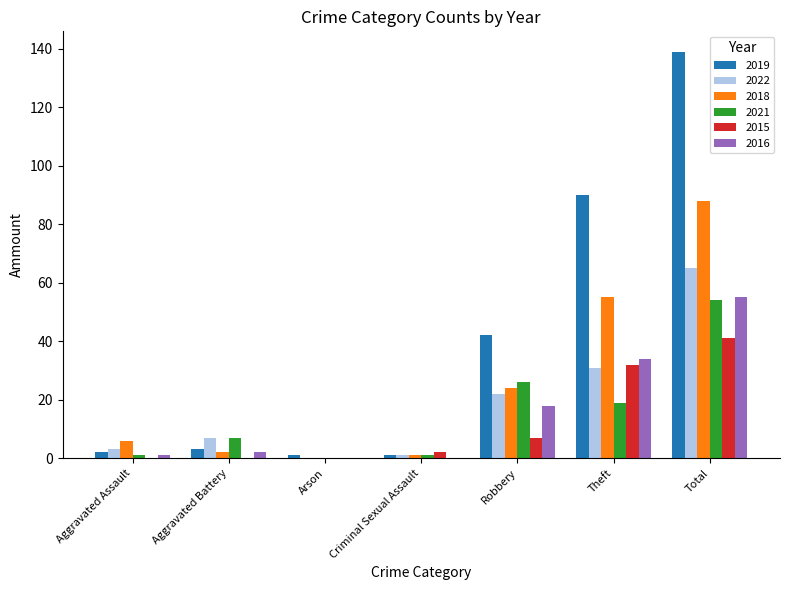

The 2016 series shows 0 at Arson. True or false?

True